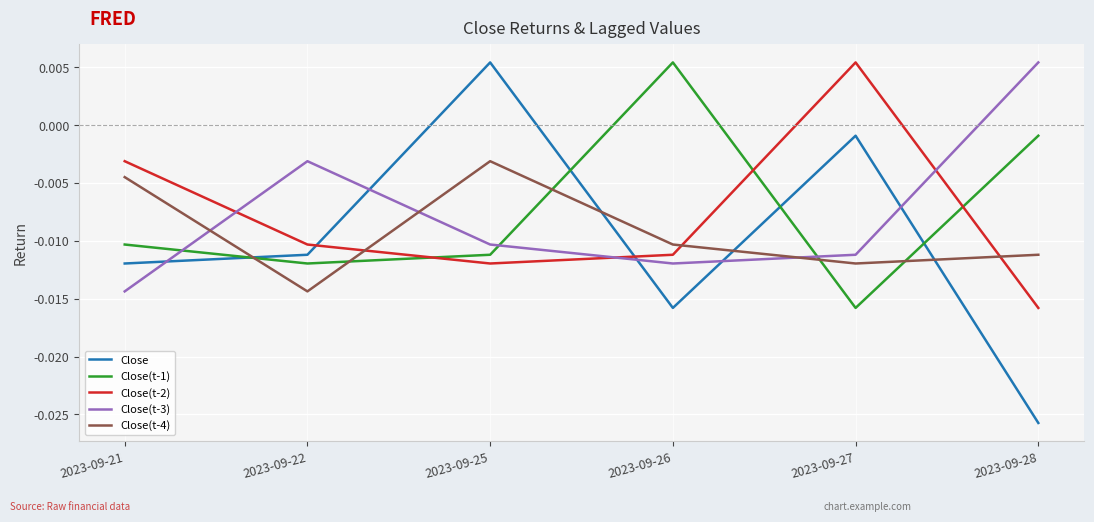

Rank the categories by Close(t-1) value from lowest to highest.

2023-09-27, 2023-09-22, 2023-09-25, 2023-09-21, 2023-09-28, 2023-09-26